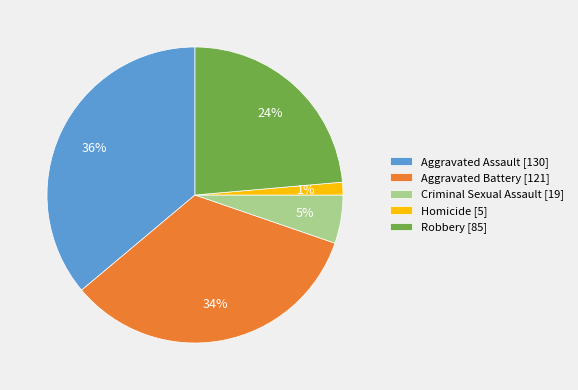

Is the sum of Homicide [5] and Robbery [85] greater than half?

No